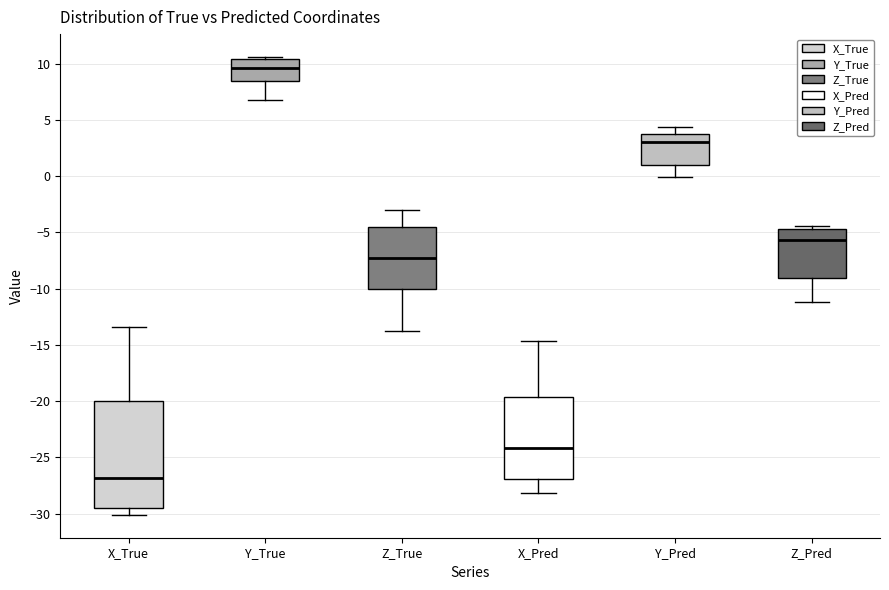

Which box has the highest median line?

Y_True